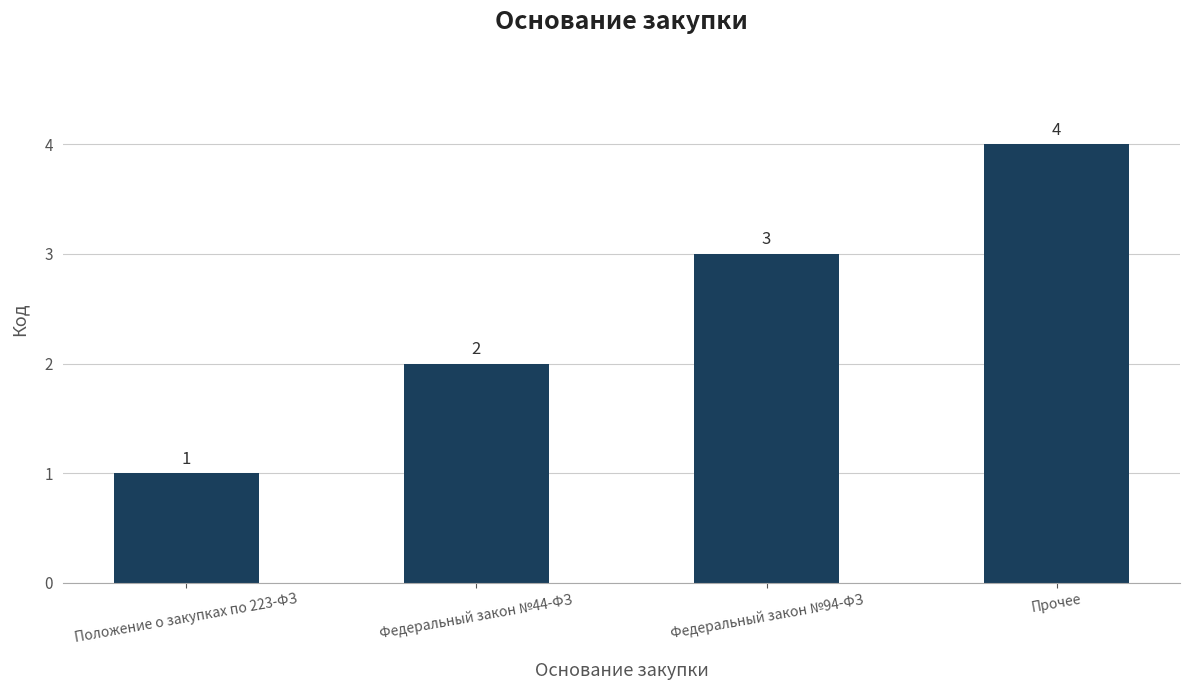

Is it true that the value at Прочее is 4?

True